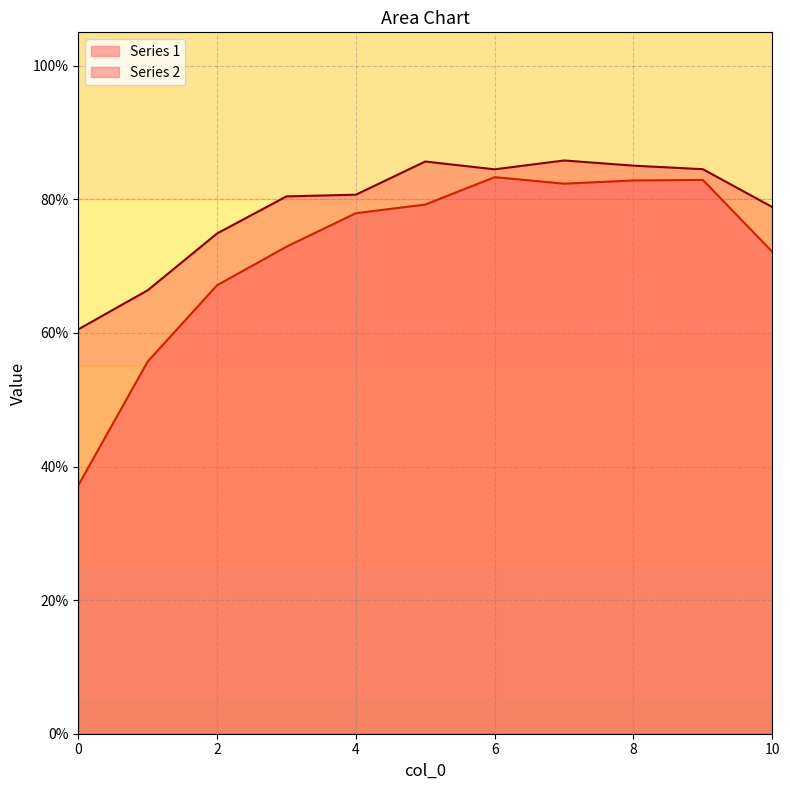

Rank the series by their maximum value, from highest to lowest.

Series 2, Series 1